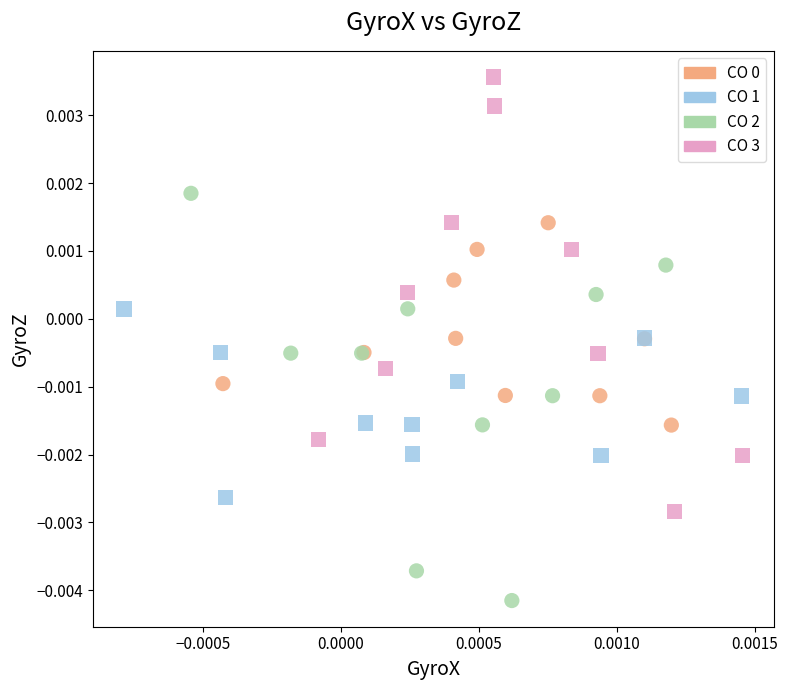

Which series reaches the minimum Y coordinate?

CO 2